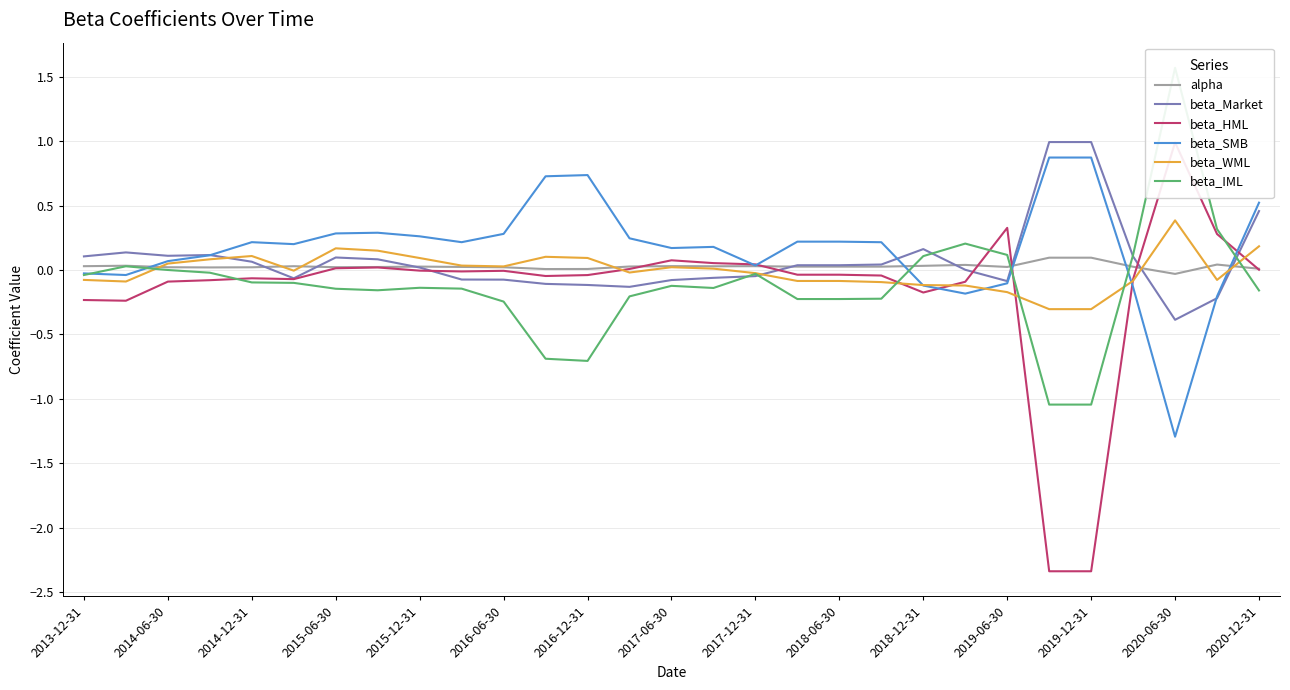

True or false: beta_WML has more than 2 points higher than both neighbors.

True